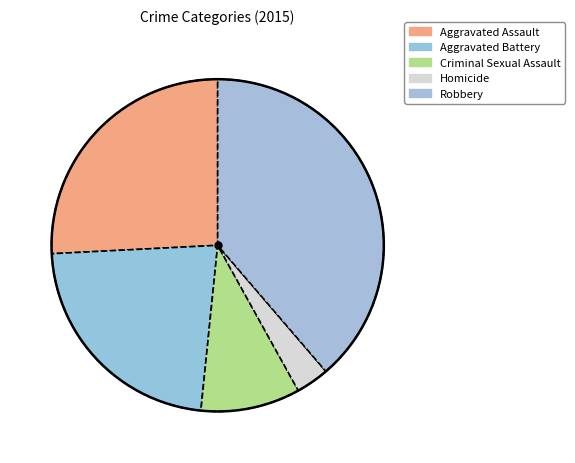

Count the number of slices in the pie.

5